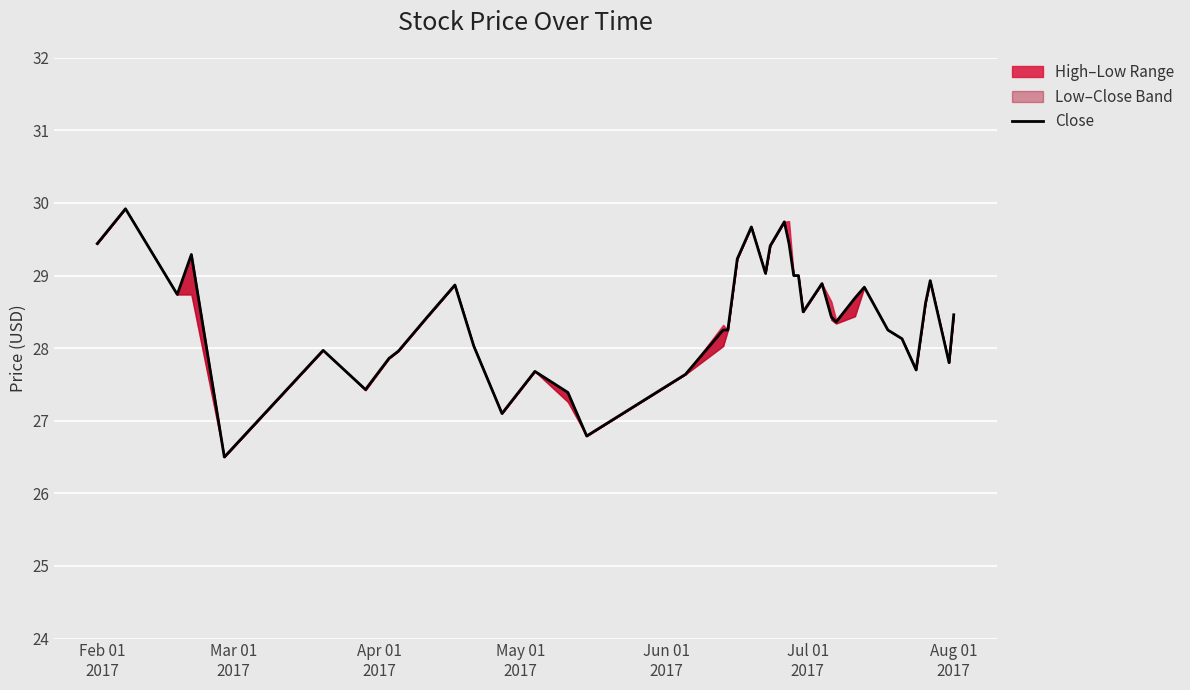

What is the minimum value shown in the chart?

26.5